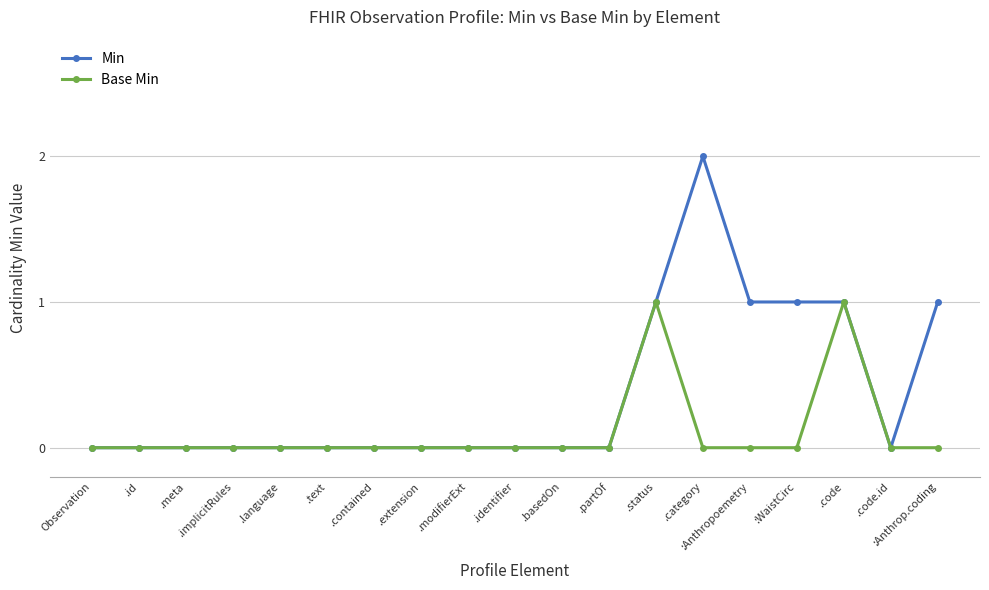

List the series in order of their overall mean, lowest first.

Base Min, Min